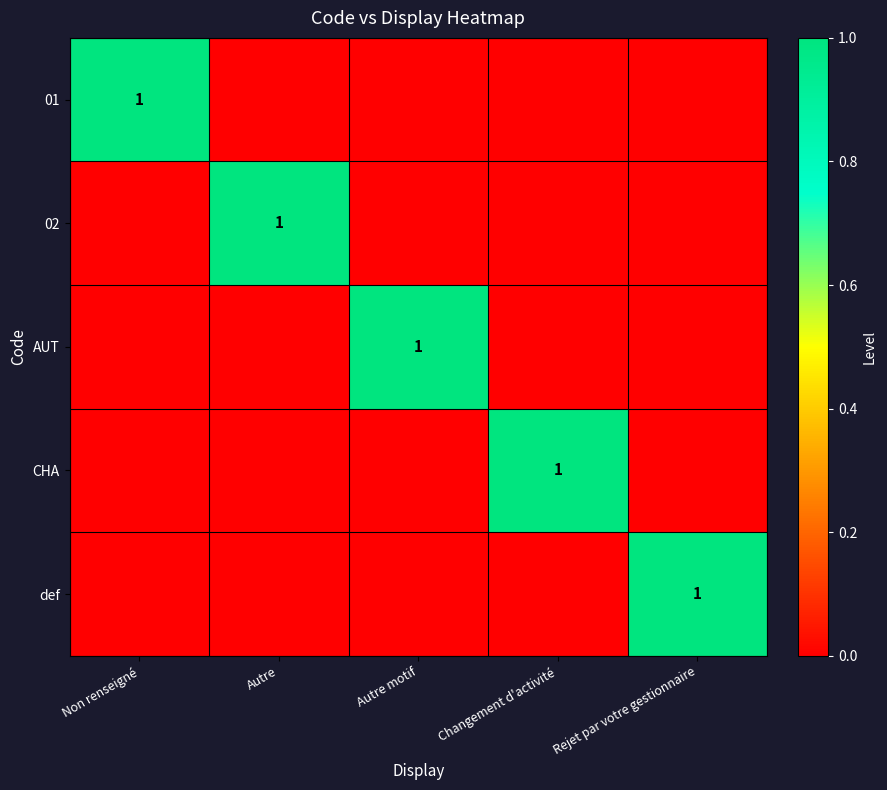

True or false: 01 has a value of 1 at Non renseigné.

True